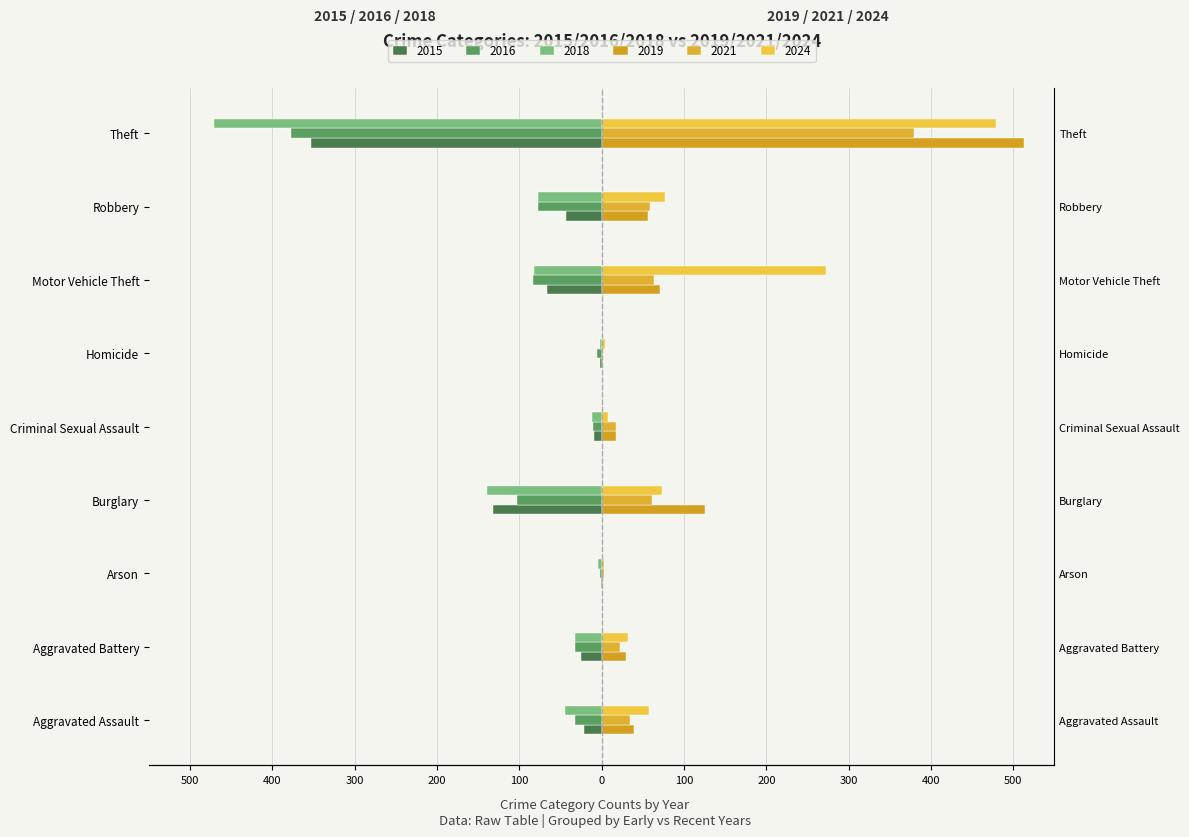

What are all the series names shown in the legend?

2015, 2016, 2018, 2019, 2021, 2024